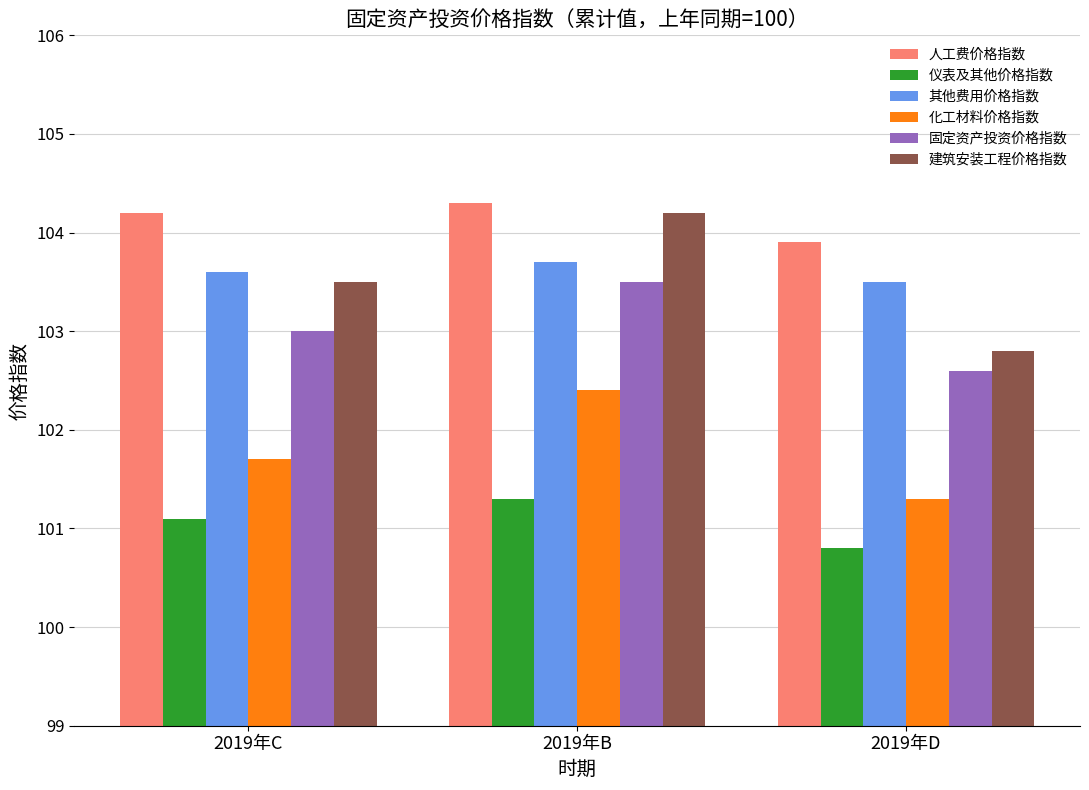

At 2019年C, list the series in order from largest to smallest.

人工费价格指数, 其他费用价格指数, 建筑安装工程价格指数, 固定资产投资价格指数, 化工材料价格指数, 仪表及其他价格指数